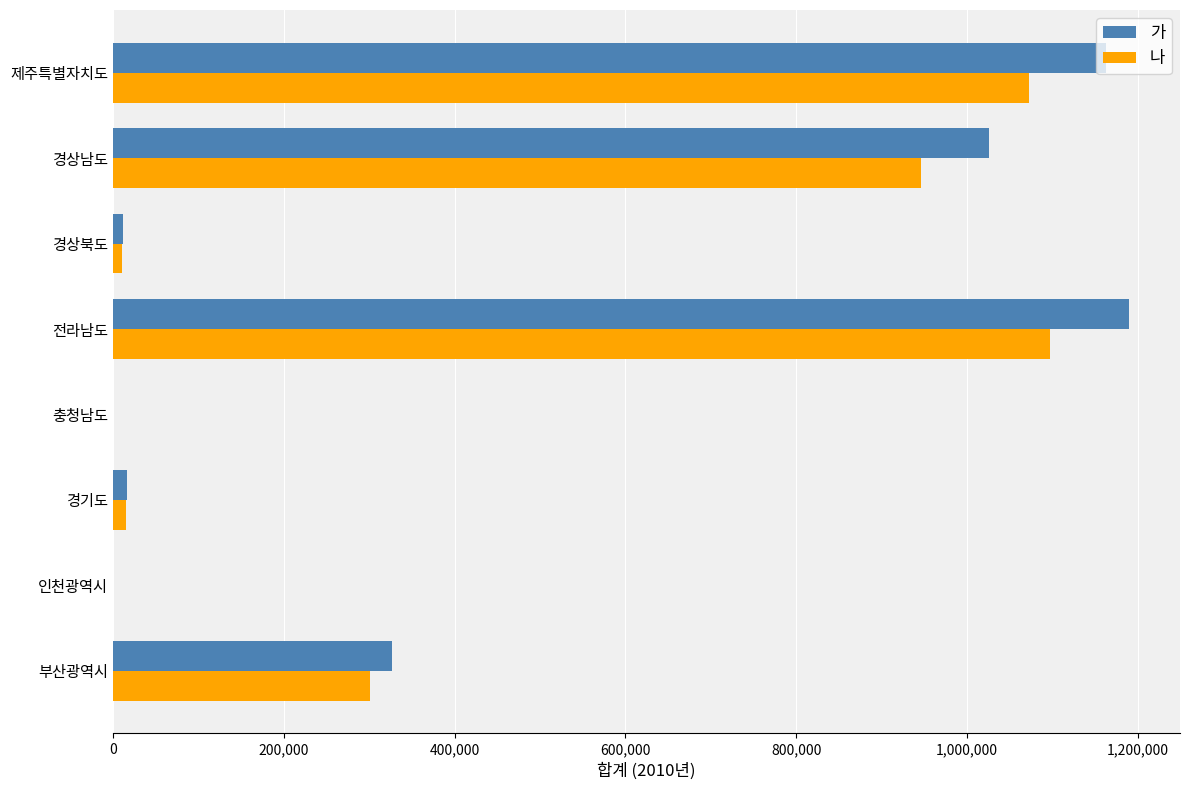

What is the greatest value displayed?

1189775